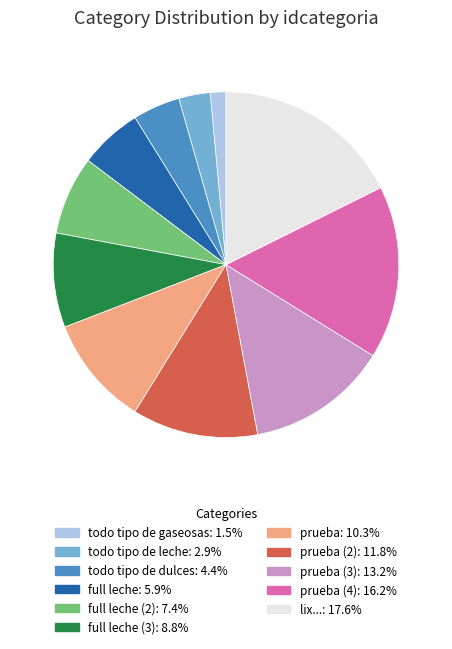

Is there a majority slice in this chart?

No